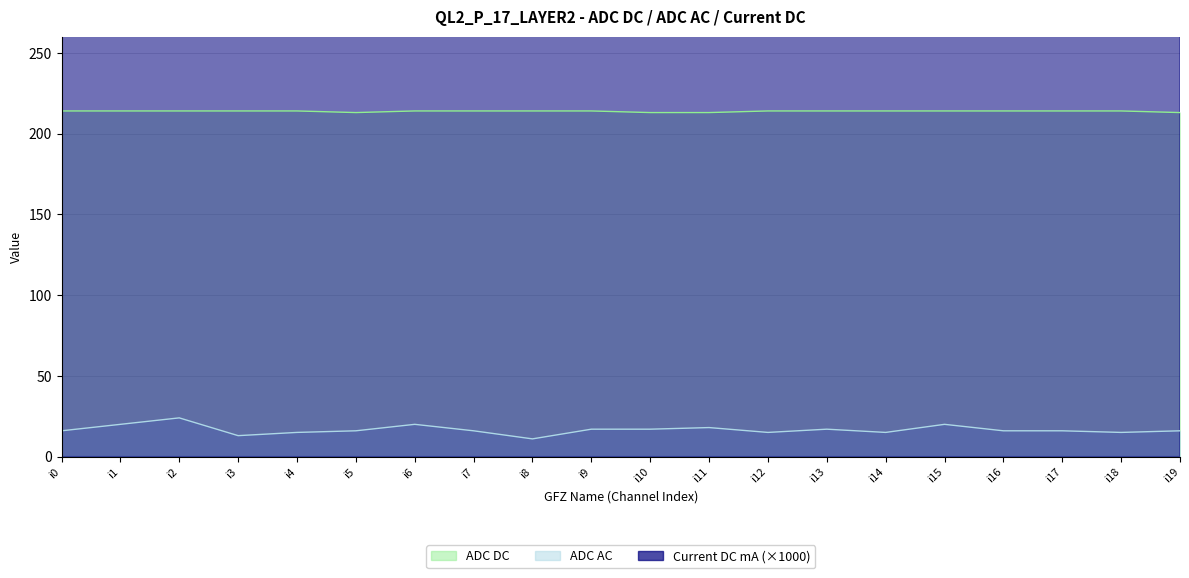

What is the sum of the ADC AC values at i11 and i16?

34